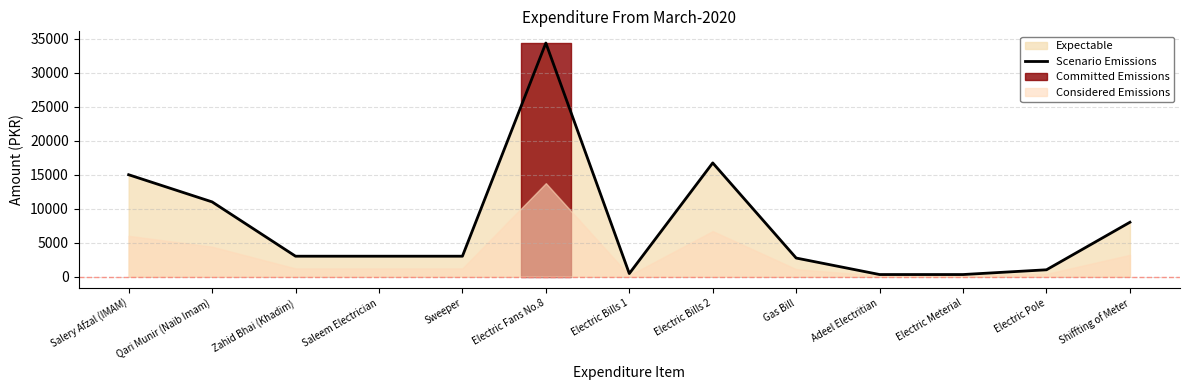

Reading right to left, what are all the values shown in this chart?

8000	1000	300	300	2730	16741	443	34400	3000	3000	3000	11000	15000